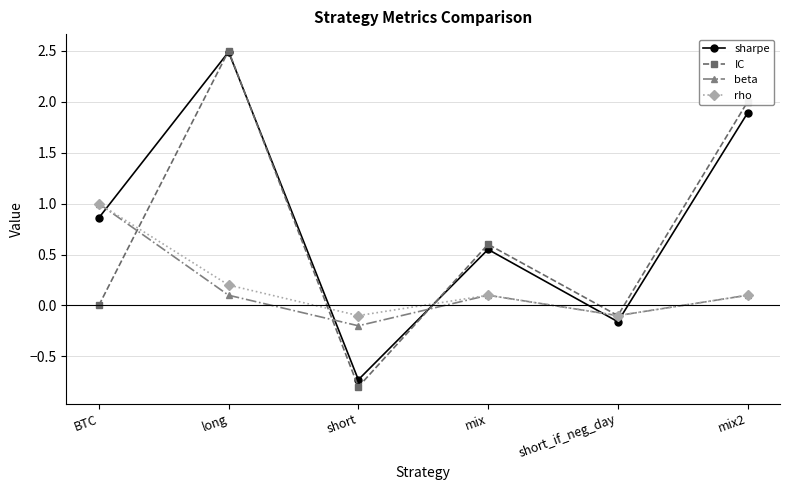

How many negative values does the beta series have?

2